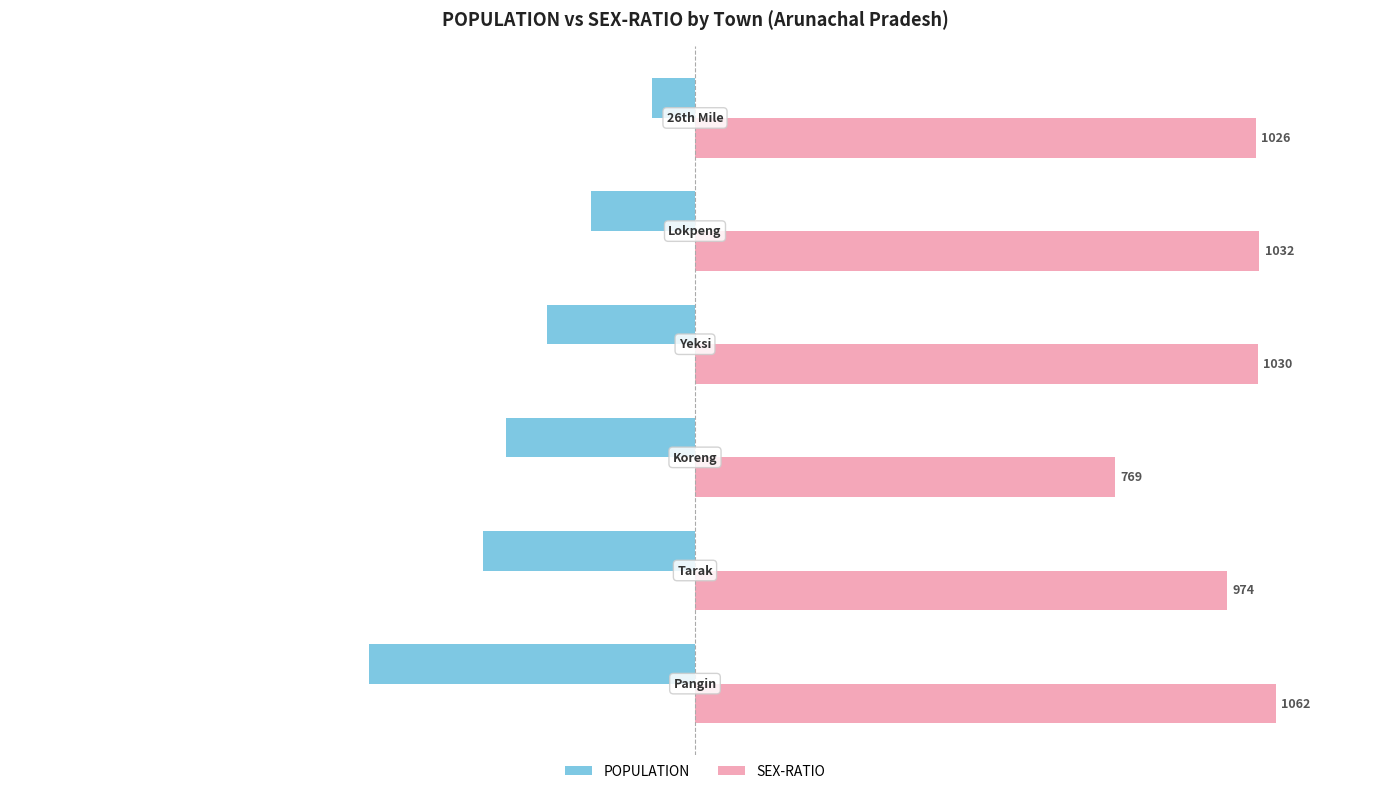

Which series has the widest spread of values?

POPULATION